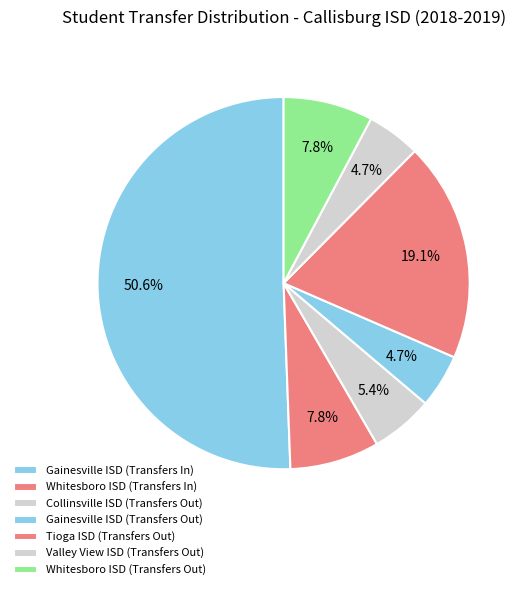

Which slice is the smallest?

Gainesville ISD (Transfers Out)